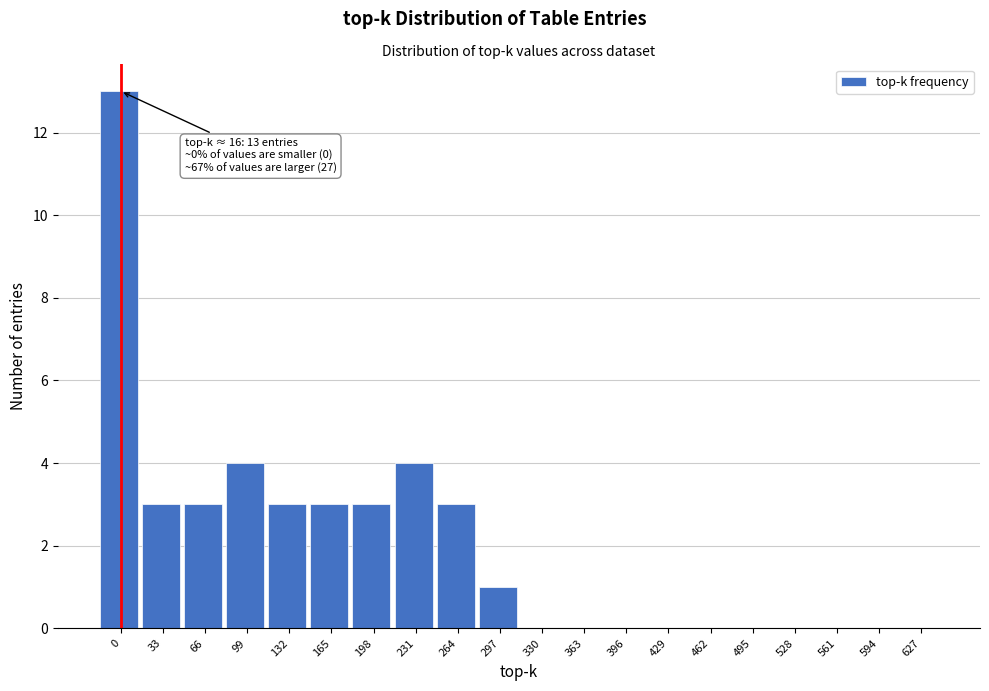

Reading left to right, extract all data points from this chart.

0=13	33=3	66=3	99=4	132=3	165=3	198=3	231=4	264=3	297=1	330=0	363=0	396=0	429=0	462=0	495=0	528=0	561=0	594=0	627=0